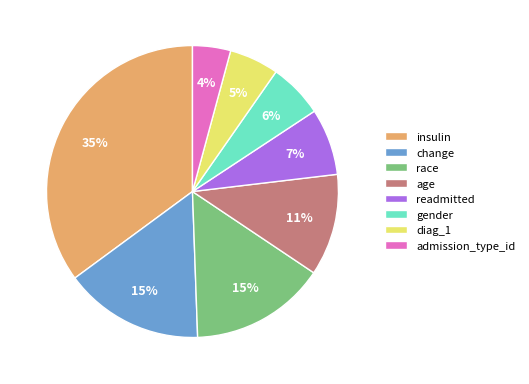

What is the ratio of the value at readmitted to the value at insulin?

0.2